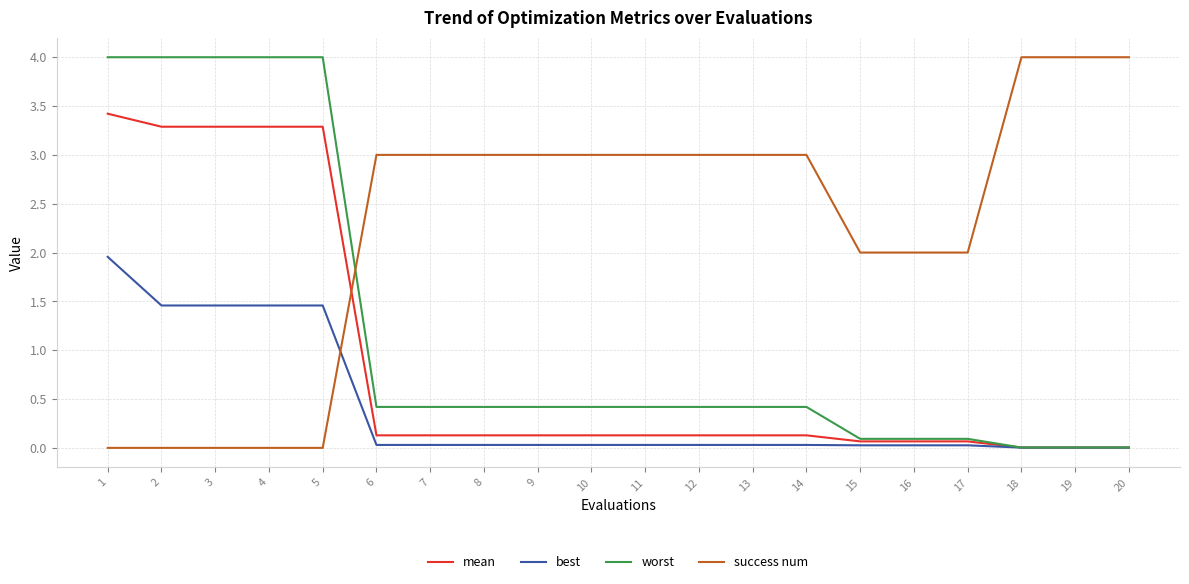

What is the highest value of the success num series?

4.0